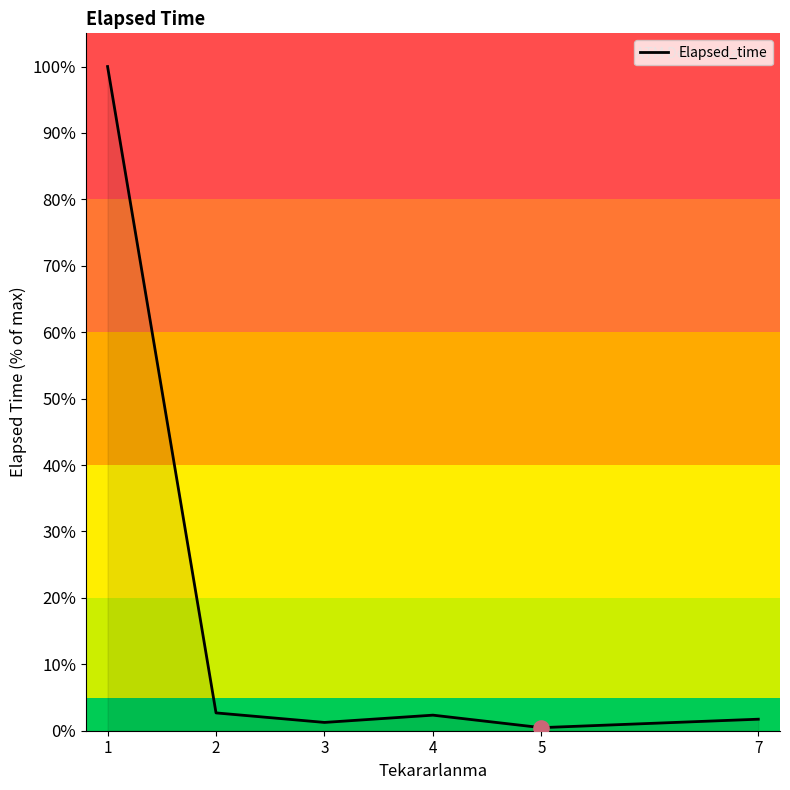

Approximately how many times larger is the value at 4 compared to 7?

1.4